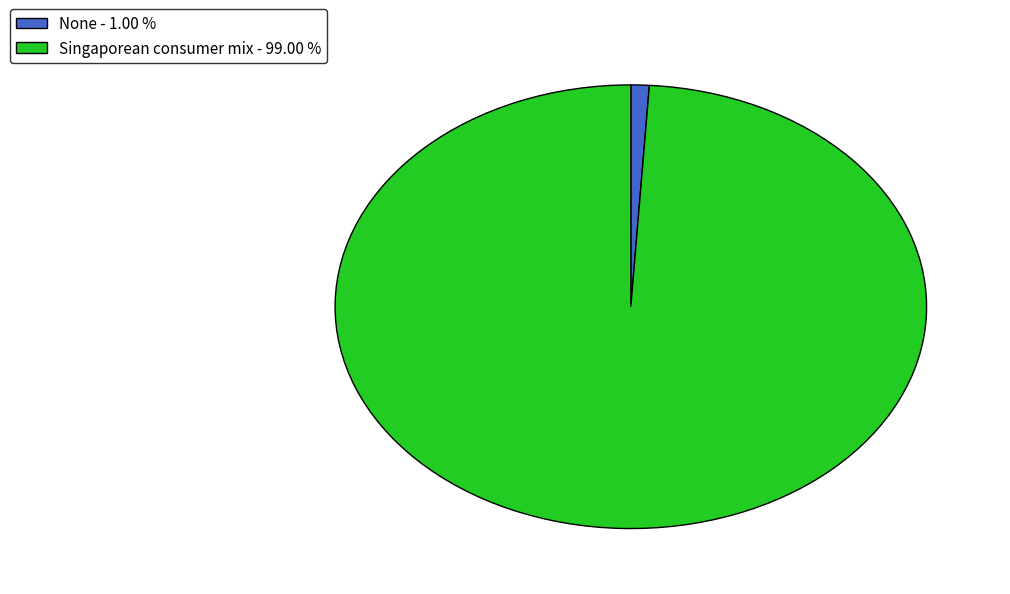

Approximately how many times larger is the value at Singaporean consumer mix - 99.00 % compared to None - 1.00 %?

99.0